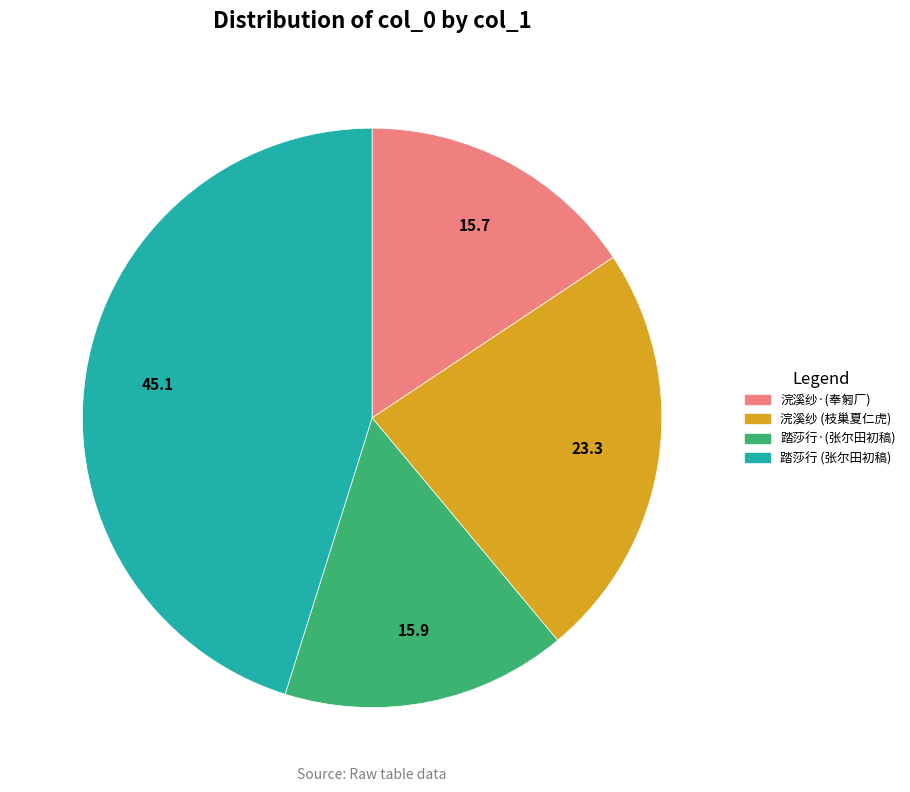

Does 踏莎行·(张尔田初稿) account for over 50% of the chart?

No